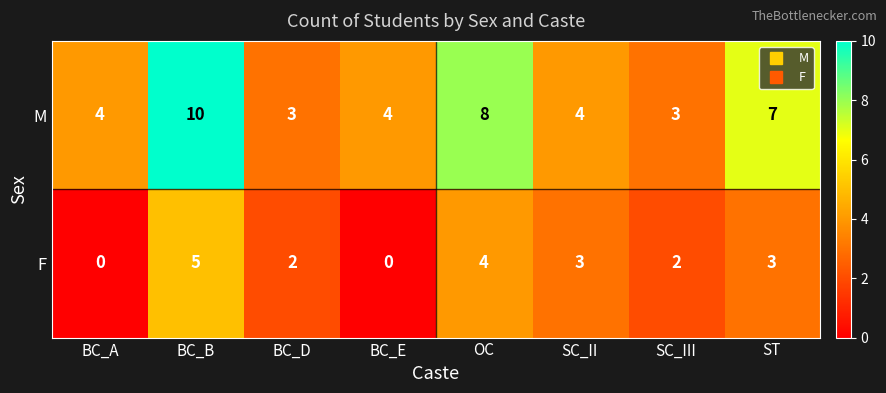

Reading left to right, list all the values displayed in this chart.

M: BC_A=4	BC_B=10	BC_D=3	BC_E=4	OC=8	SC_II=4	SC_III=3	ST=7
F: BC_A=0	BC_B=5	BC_D=2	BC_E=0	OC=4	SC_II=3	SC_III=2	ST=3